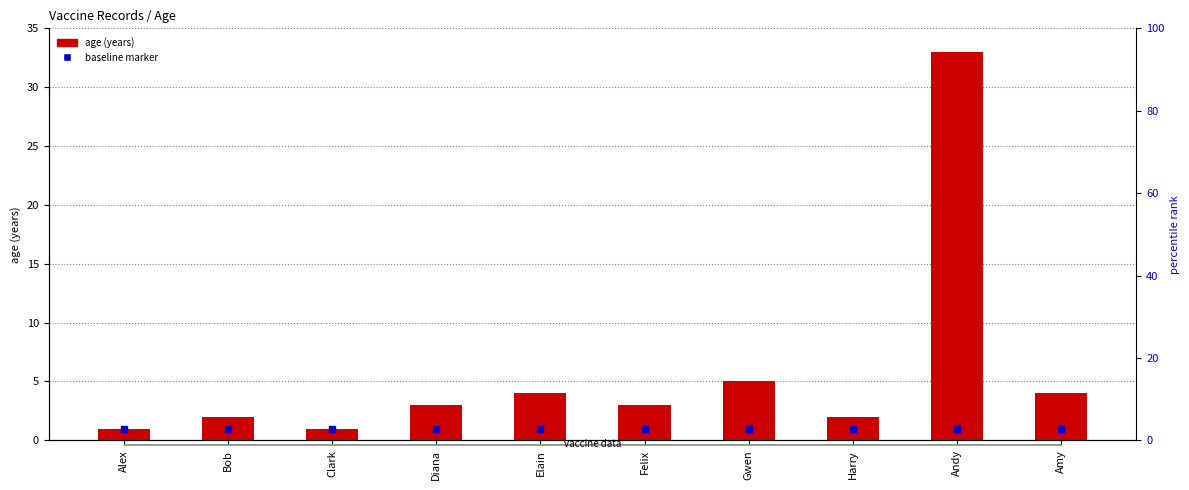

Which series has the largest range (max minus min)?

age